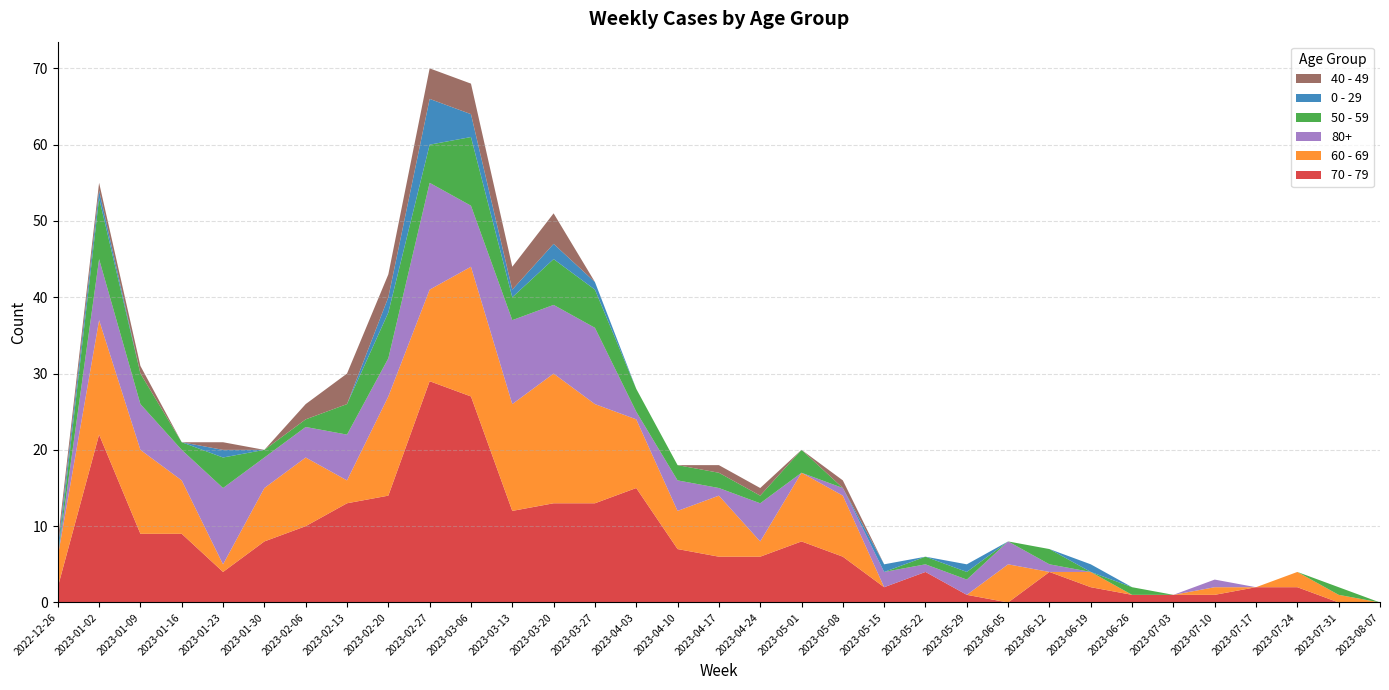

Reading left to right, what are all the values shown in this chart?

70 - 79: 2022-12-26=2	2023-01-02=22	2023-01-09=9	2023-01-16=9	2023-01-23=4	2023-01-30=8	2023-02-06=10	2023-02-13=13	2023-02-20=14	2023-02-27=29	2023-03-06=27	2023-03-13=12	2023-03-20=13	2023-03-27=13	2023-04-03=15	2023-04-10=7	2023-04-17=6	2023-04-24=6	2023-05-01=8	2023-05-08=6	2023-05-15=2	2023-05-22=4	2023-05-29=1	2023-06-05=0	2023-06-12=4	2023-06-19=2	2023-06-26=1	2023-07-03=1	2023-07-10=1	2023-07-17=2	2023-07-24=2	2023-07-31=0	2023-08-07=0
60 - 69: 2022-12-26=4	2023-01-02=15	2023-01-09=11	2023-01-16=7	2023-01-23=1	2023-01-30=7	2023-02-06=9	2023-02-13=3	2023-02-20=13	2023-02-27=12	2023-03-06=17	2023-03-13=14	2023-03-20=17	2023-03-27=13	2023-04-03=9	2023-04-10=5	2023-04-17=8	2023-04-24=2	2023-05-01=9	2023-05-08=8	2023-05-15=0	2023-05-22=0	2023-05-29=0	2023-06-05=5	2023-06-12=0	2023-06-19=2	2023-06-26=0	2023-07-03=0	2023-07-10=1	2023-07-17=0	2023-07-24=2	2023-07-31=1	2023-08-07=0
80+: 2022-12-26=0	2023-01-02=8	2023-01-09=6	2023-01-16=4	2023-01-23=10	2023-01-30=4	2023-02-06=4	2023-02-13=6	2023-02-20=5	2023-02-27=14	2023-03-06=8	2023-03-13=11	2023-03-20=9	2023-03-27=10	2023-04-03=1	2023-04-10=4	2023-04-17=1	2023-04-24=5	2023-05-01=0	2023-05-08=1	2023-05-15=2	2023-05-22=1	2023-05-29=2	2023-06-05=3	2023-06-12=1	2023-06-19=0	2023-06-26=0	2023-07-03=0	2023-07-10=1	2023-07-17=0	2023-07-24=0	2023-07-31=0	2023-08-07=0
50 - 59: 2022-12-26=0	2023-01-02=8	2023-01-09=4	2023-01-16=1	2023-01-23=4	2023-01-30=1	2023-02-06=1	2023-02-13=4	2023-02-20=6	2023-02-27=5	2023-03-06=9	2023-03-13=3	2023-03-20=6	2023-03-27=5	2023-04-03=3	2023-04-10=2	2023-04-17=2	2023-04-24=1	2023-05-01=3	2023-05-08=0	2023-05-15=0	2023-05-22=1	2023-05-29=1	2023-06-05=0	2023-06-12=2	2023-06-19=0	2023-06-26=1	2023-07-03=0	2023-07-10=0	2023-07-17=0	2023-07-24=0	2023-07-31=1	2023-08-07=0
0 - 29: 2022-12-26=1	2023-01-02=1	2023-01-09=0	2023-01-16=0	2023-01-23=1	2023-01-30=0	2023-02-06=0	2023-02-13=0	2023-02-20=2	2023-02-27=6	2023-03-06=3	2023-03-13=1	2023-03-20=2	2023-03-27=1	2023-04-03=0	2023-04-10=0	2023-04-17=0	2023-04-24=0	2023-05-01=0	2023-05-08=0	2023-05-15=1	2023-05-22=0	2023-05-29=1	2023-06-05=0	2023-06-12=0	2023-06-19=1	2023-06-26=0	2023-07-03=0	2023-07-10=0	2023-07-17=0	2023-07-24=0	2023-07-31=0	2023-08-07=0
40 - 49: 2022-12-26=1	2023-01-02=1	2023-01-09=1	2023-01-16=0	2023-01-23=1	2023-01-30=0	2023-02-06=2	2023-02-13=4	2023-02-20=3	2023-02-27=4	2023-03-06=4	2023-03-13=3	2023-03-20=4	2023-03-27=0	2023-04-03=0	2023-04-10=0	2023-04-17=1	2023-04-24=1	2023-05-01=0	2023-05-08=1	2023-05-15=0	2023-05-22=0	2023-05-29=0	2023-06-05=0	2023-06-12=0	2023-06-19=0	2023-06-26=0	2023-07-03=0	2023-07-10=0	2023-07-17=0	2023-07-24=0	2023-07-31=0	2023-08-07=0